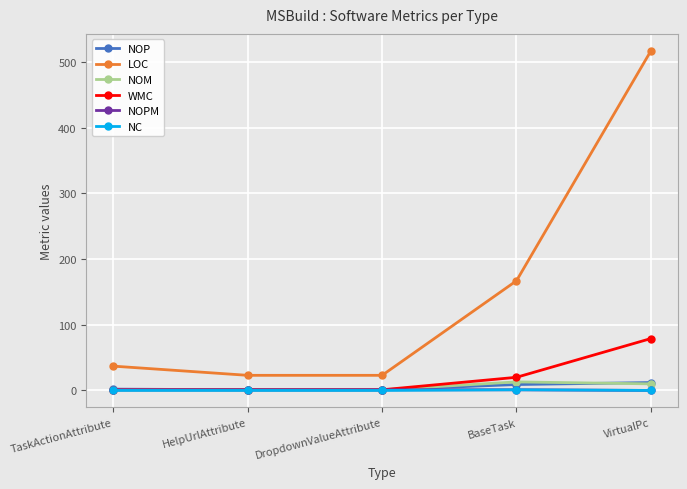

True or false: WMC and LOC cross at least once.

False